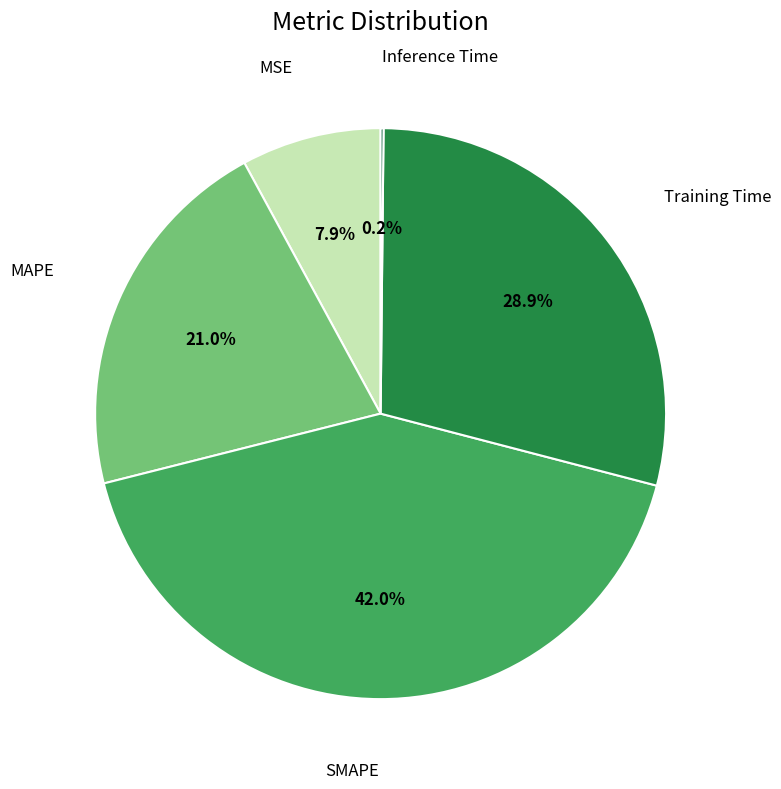

Is there a majority slice in this chart?

No